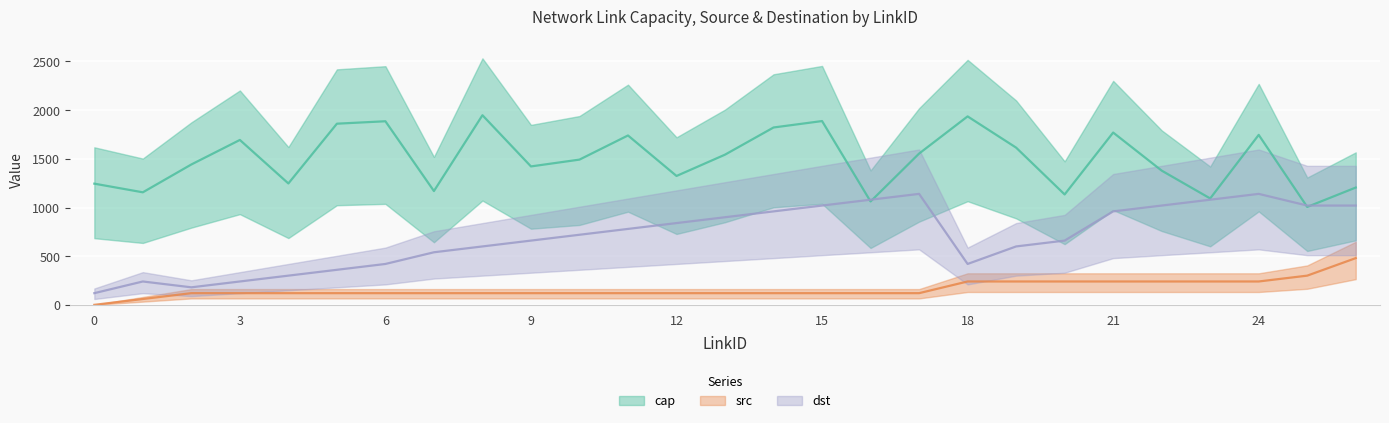

At which label does src first exceed 120?

18